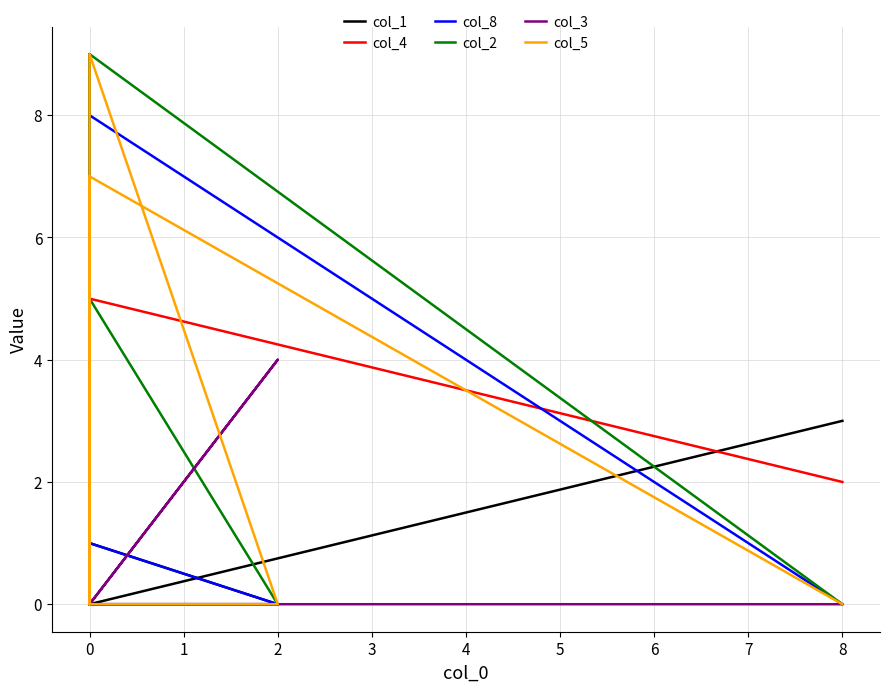

Count the col_4 values in the range 0 to 3.

7